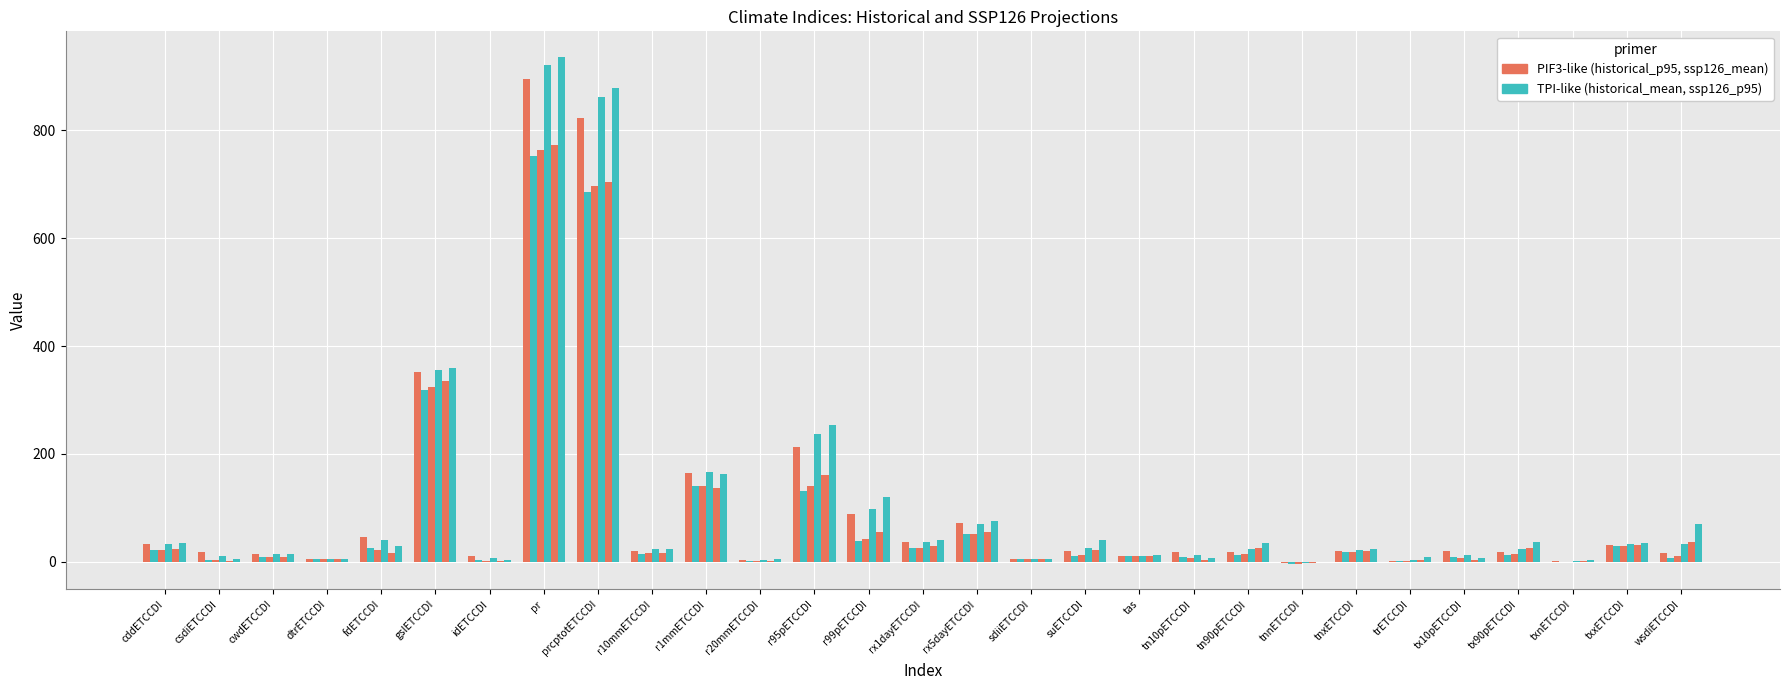

Count the number of data series in this chart.

6